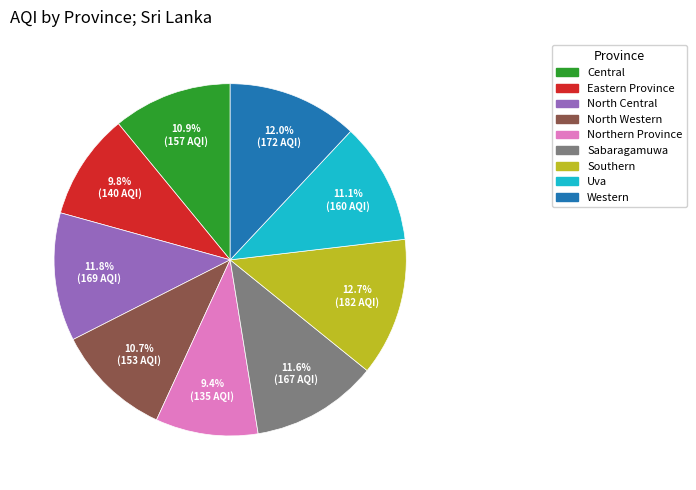

How many slices are in this pie chart?

9